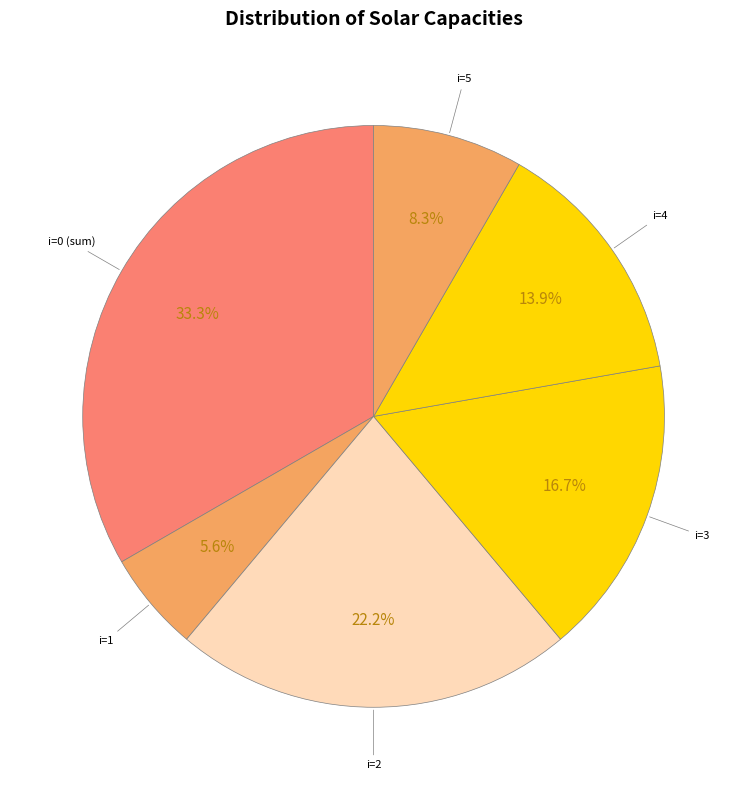

What portion of the pie excludes i=4?

86.1%